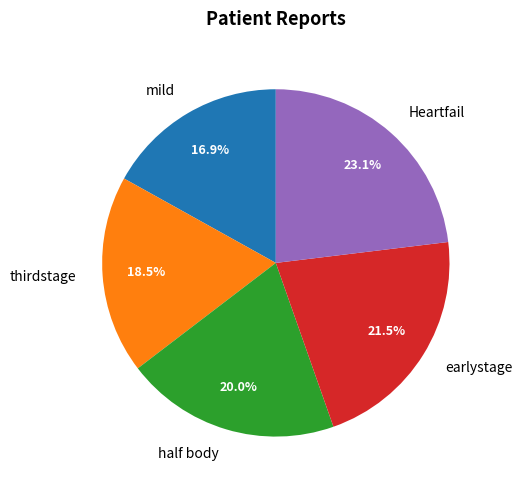

Do mild and thirdstage together represent more than half of the pie?

No